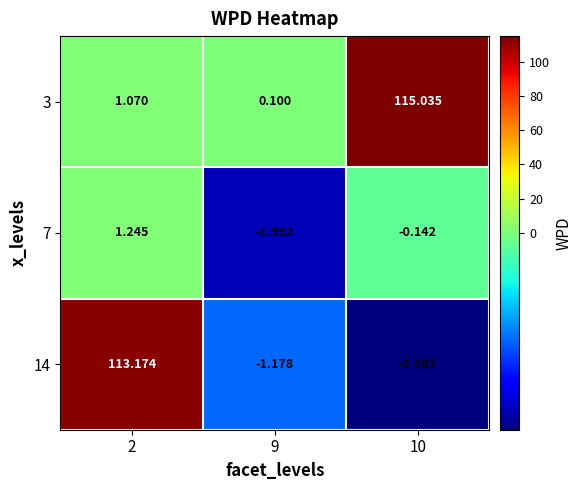

Is the value of 7 at 10 greater than the value of 3 at 10?

No